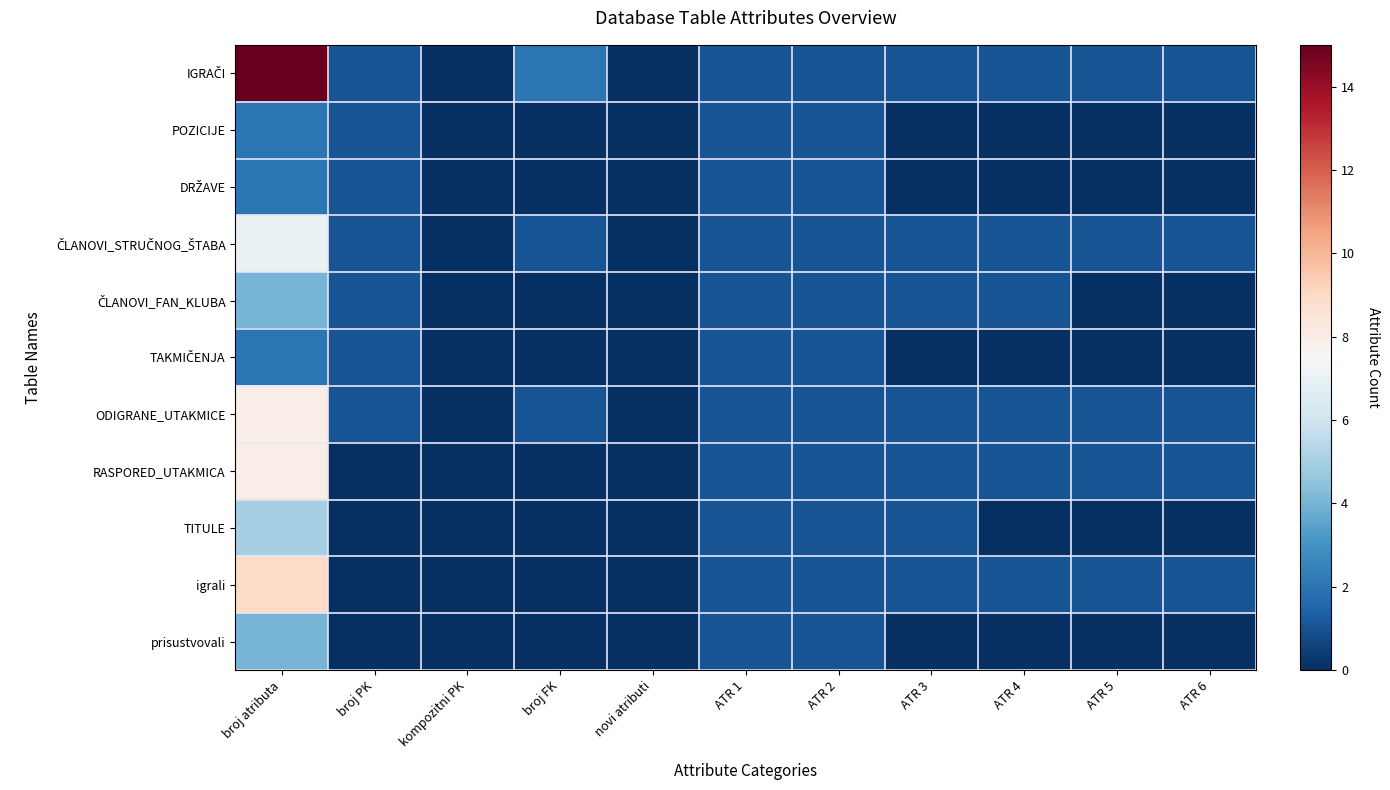

At which category is the sum across all series the highest?

broj atributa